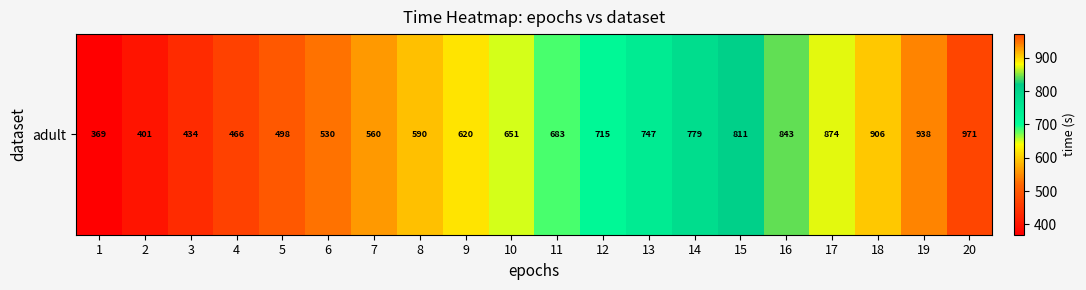

How many values are below 682?

10